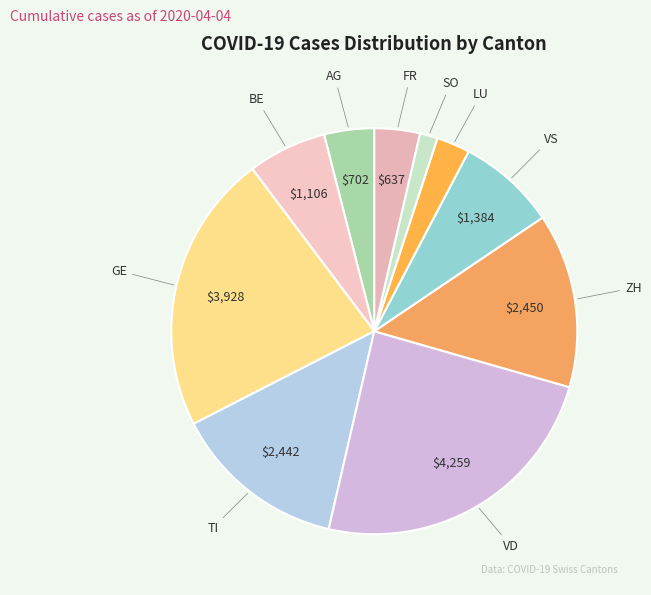

Do GE and FR together represent more than half of the pie?

No